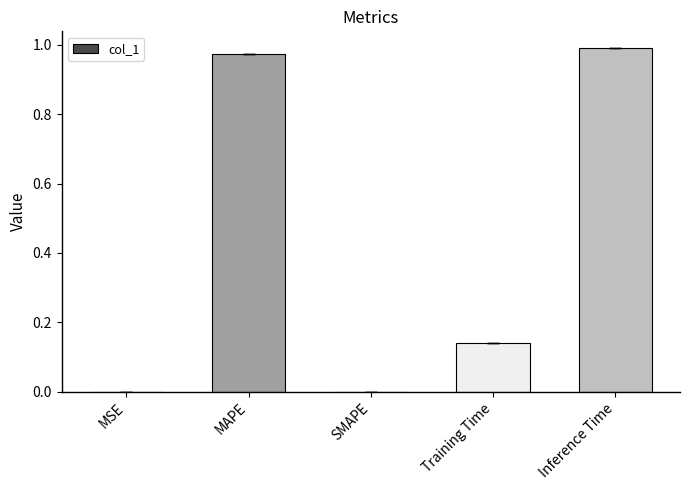

The value at MSE is 0.0. True or false?

True